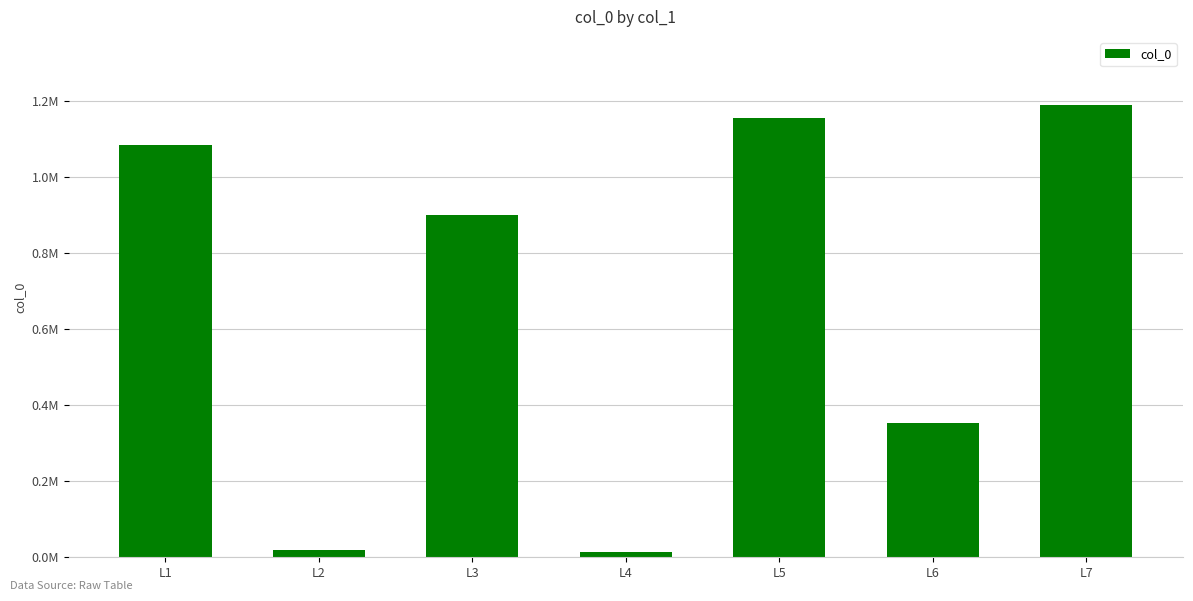

Does the chart contain any negative values?

No